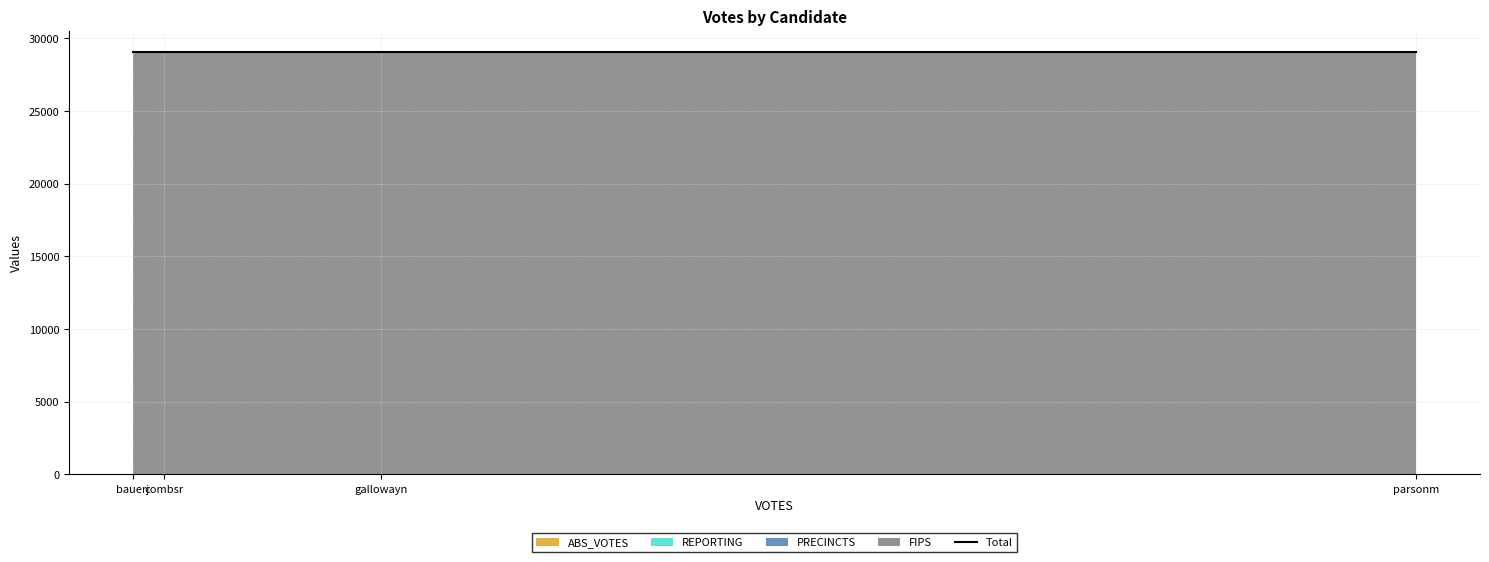

What is the lowest value of the PRECINCTS series?

9